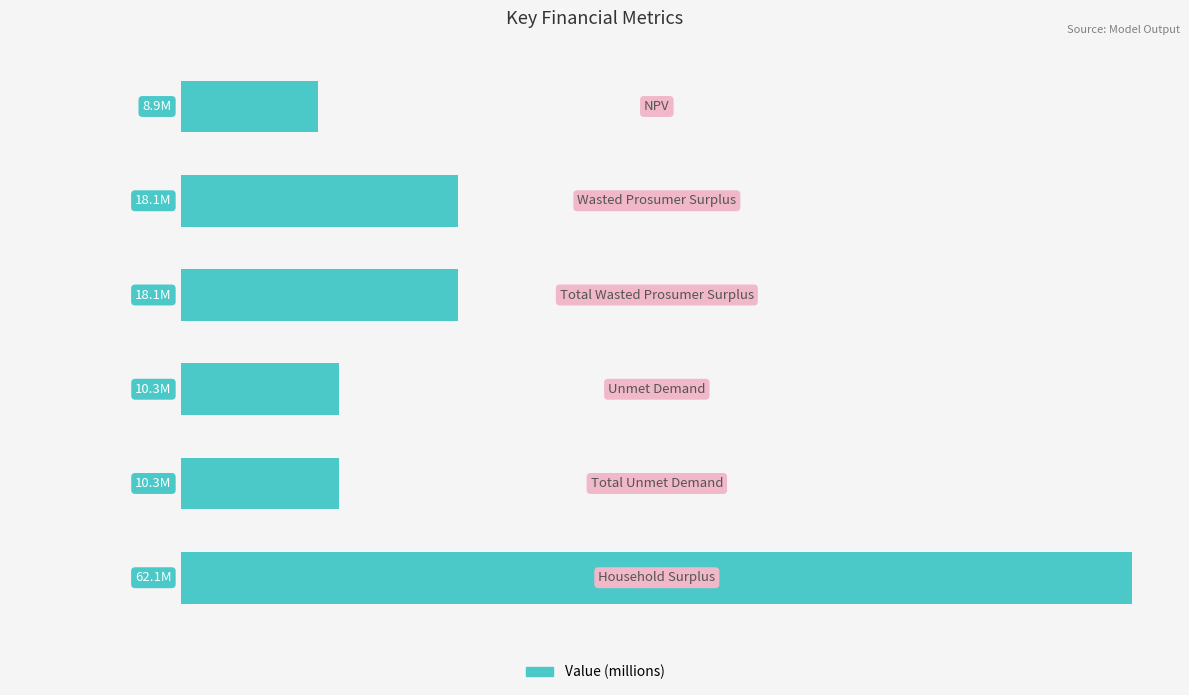

Are the bars horizontal?

Yes